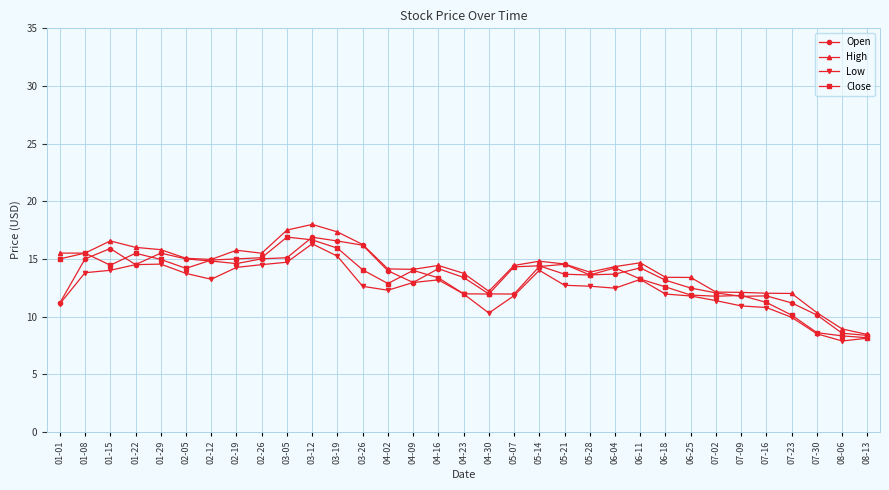

What is the label of the 24th point from the right?

03-05